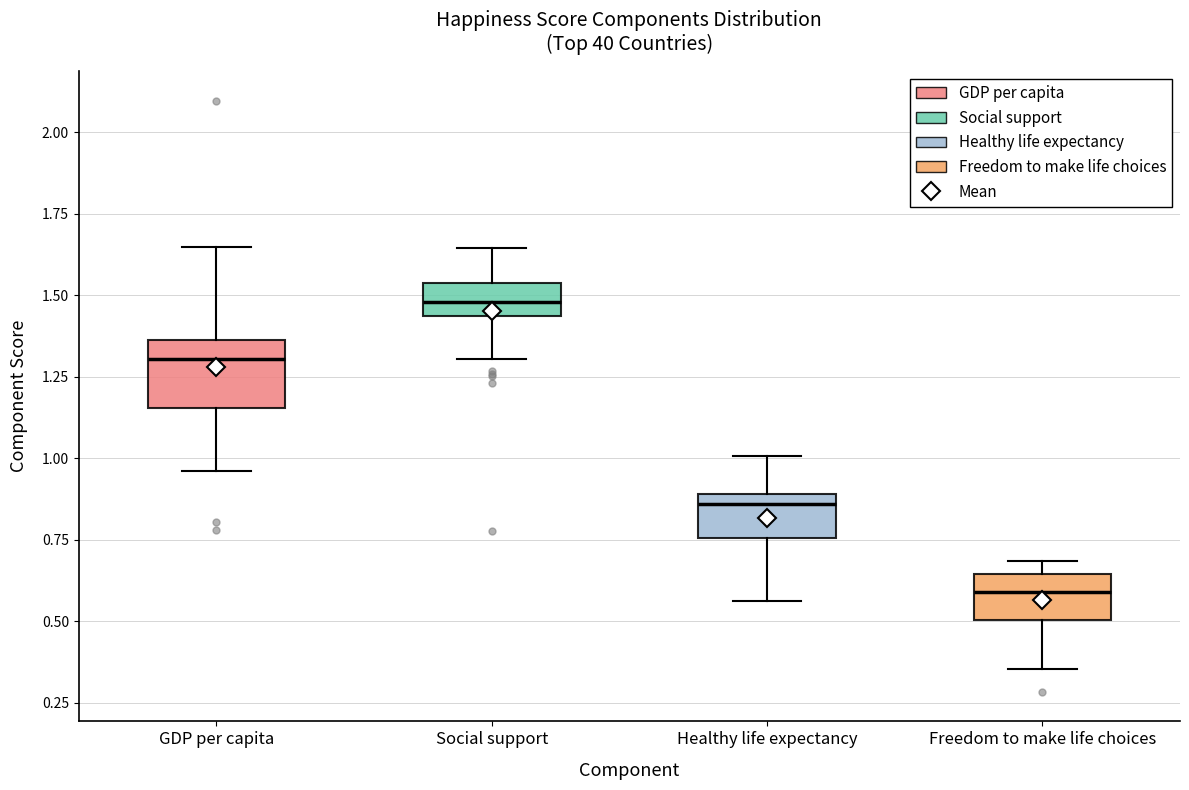

Reading left to right, transcribe this box plot: for each box, give where its median line is, the range the box spans, and where its two whiskers end, as read against the y-axis. The values are not printed on the chart, so give them approximately, as read against the axis.

GDP per capita: median 1.30, box 1.15 to 1.35, whiskers 0.95 to 1.65
Social support: median 1.50, box 1.45 to 1.55, whiskers 1.30 to 1.65
Healthy life expectancy: median 0.85, box 0.75 to 0.90, whiskers 0.55 to 1.00
Freedom to make life choices: median 0.60, box 0.50 to 0.65, whiskers 0.35 to 0.70